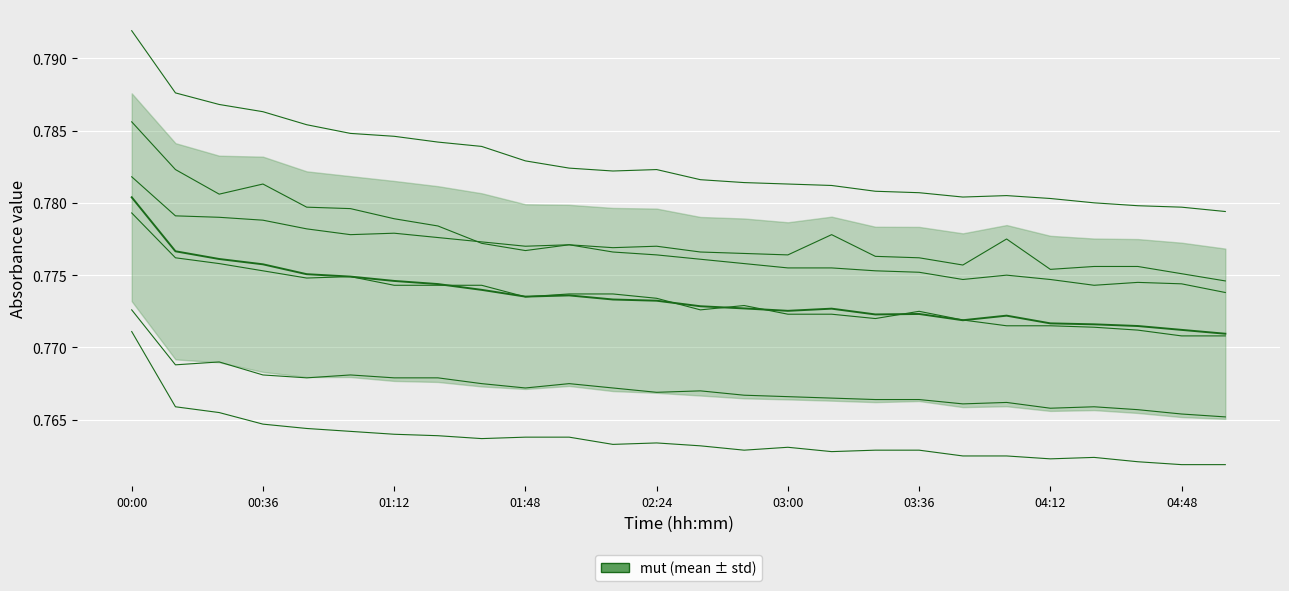

What is the greatest value displayed?

0.8